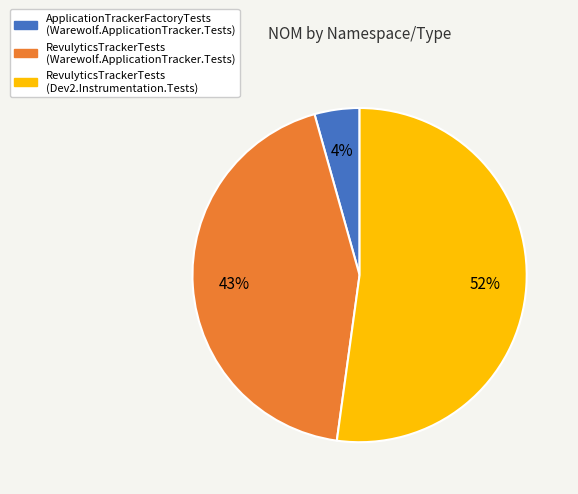

Which has a higher value, RevulyticsTrackerTests (Dev2.Instrumentation.Tests) or RevulyticsTrackerTests (Warewolf.ApplicationTracker.Tests)?

RevulyticsTrackerTests (Dev2.Instrumentation.Tests)